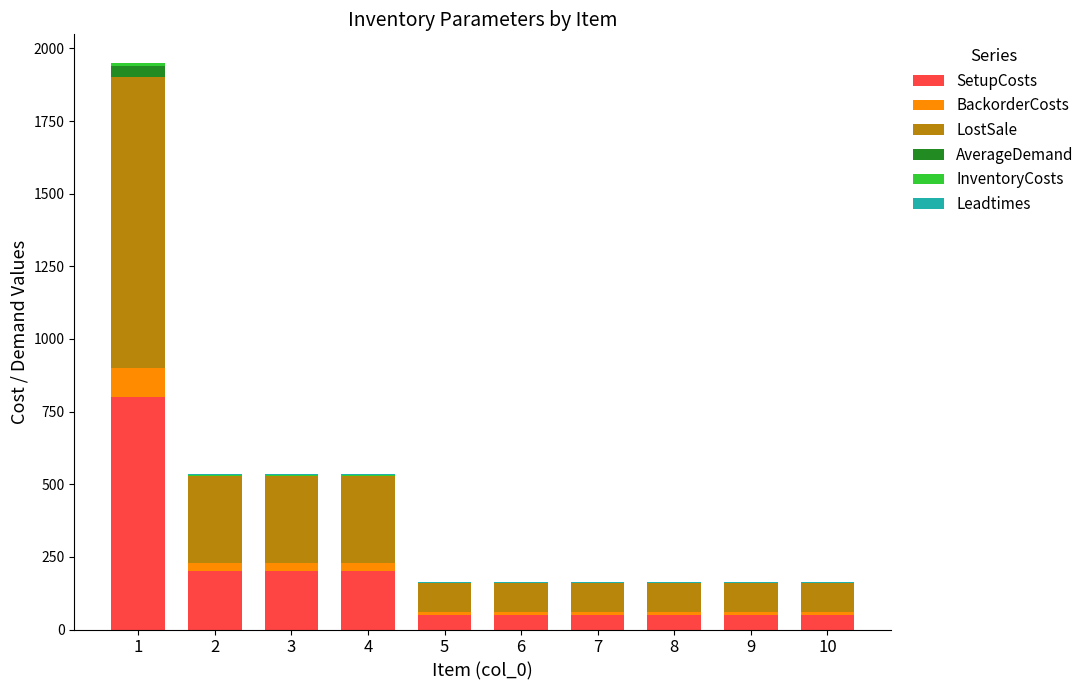

The value of SetupCosts at 5 is 50. True or false?

True